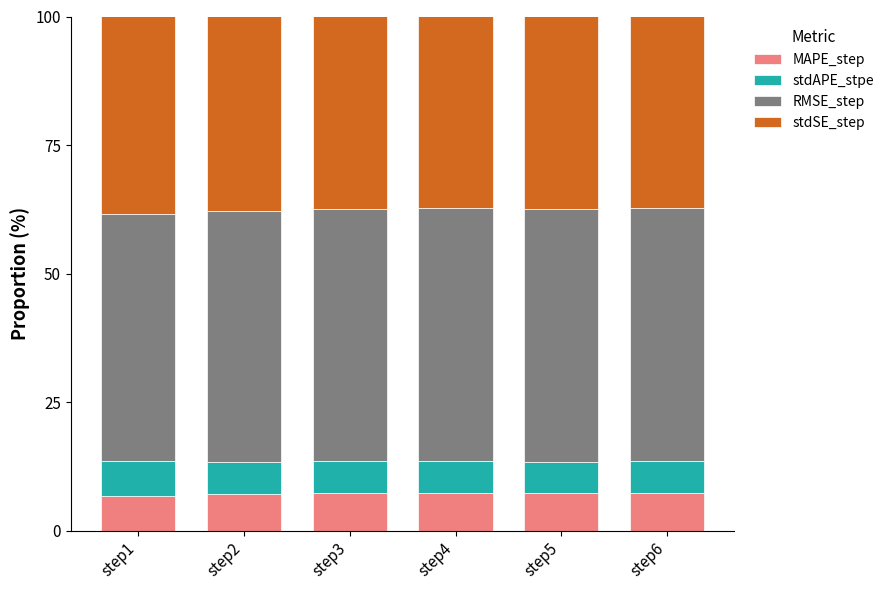

What is the total value across all series at step5?

100.0